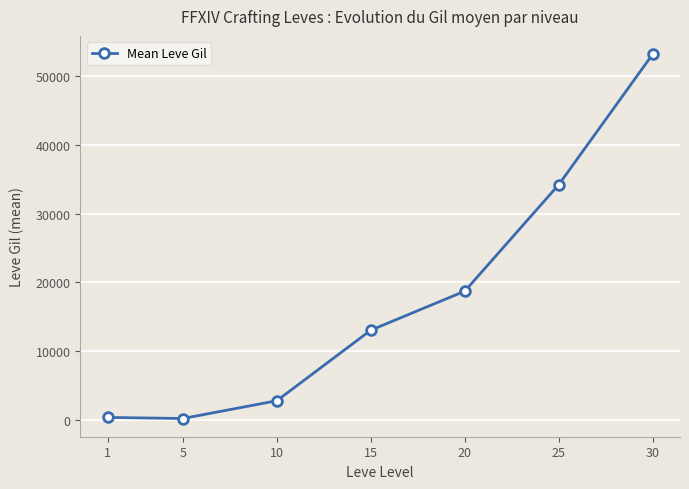

True or false: the data shows 8796.7 at 15.

False